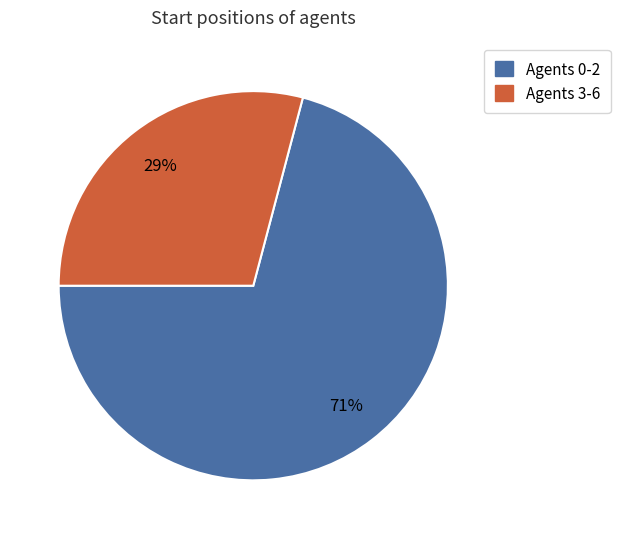

Is it true that Agents 0-2 is 71% of the pie?

True